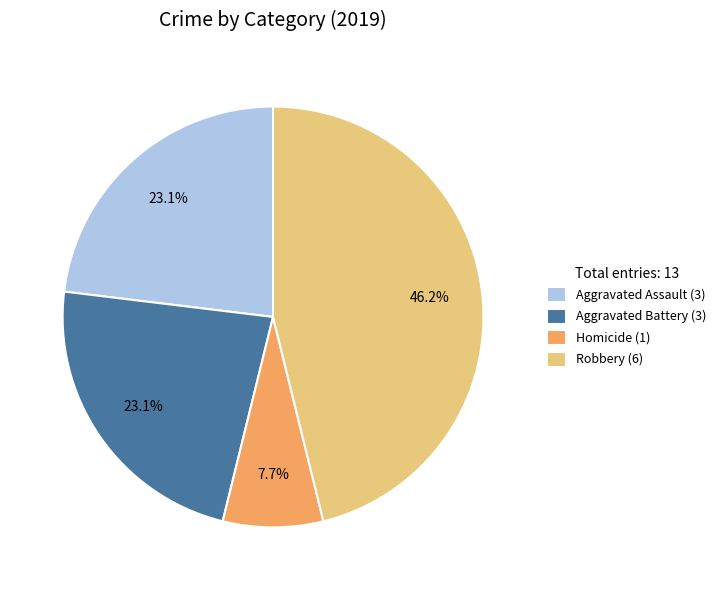

Is there a majority slice in this chart?

No